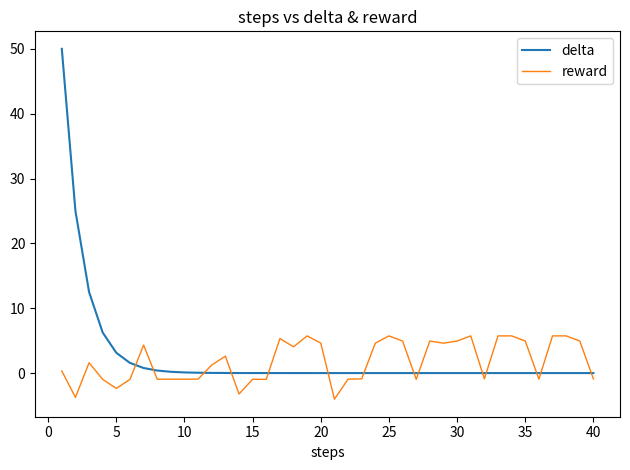

What is the difference between the maximum and minimum values in the reward series?

9.8